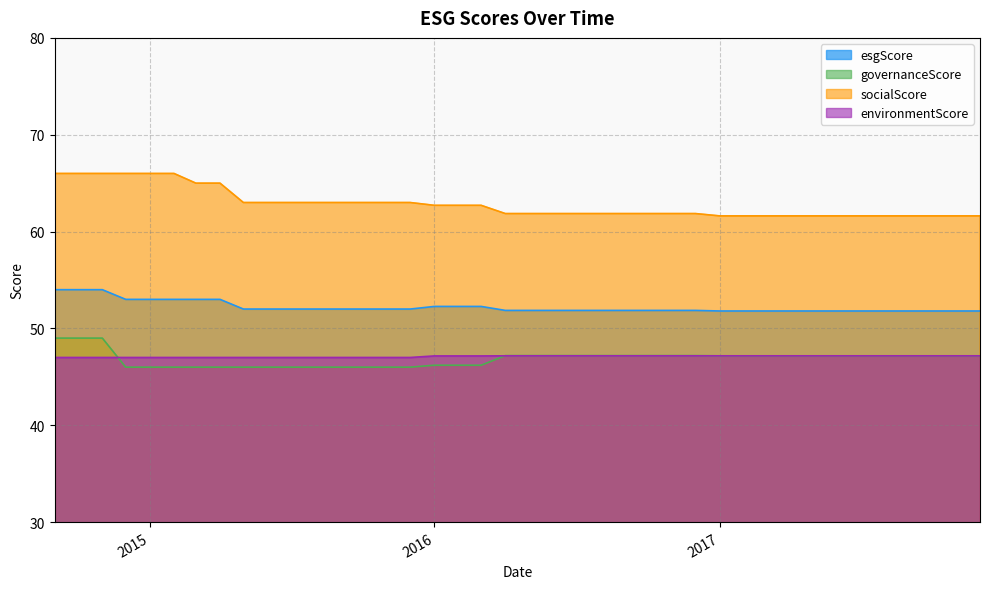

Which series has the largest total across all categories?

socialScore